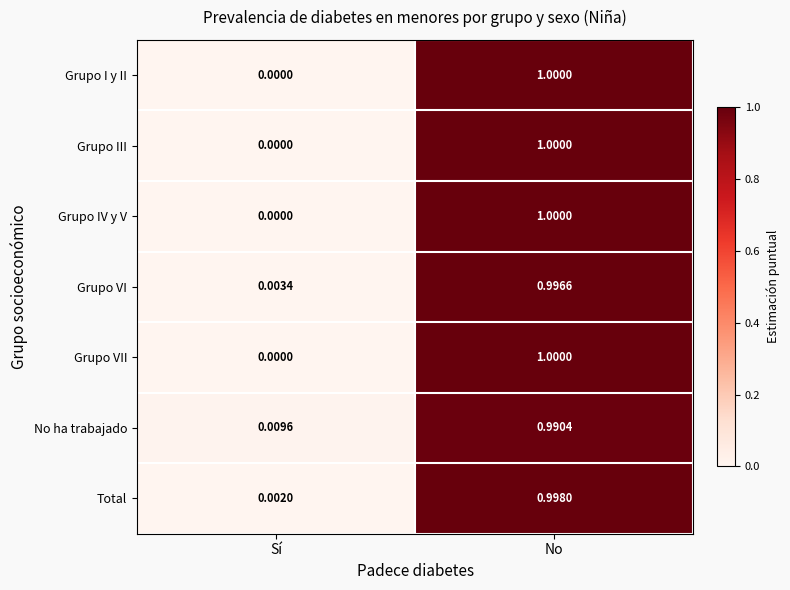

Which category has the lowest value in the Grupo IV y V series?

Sí